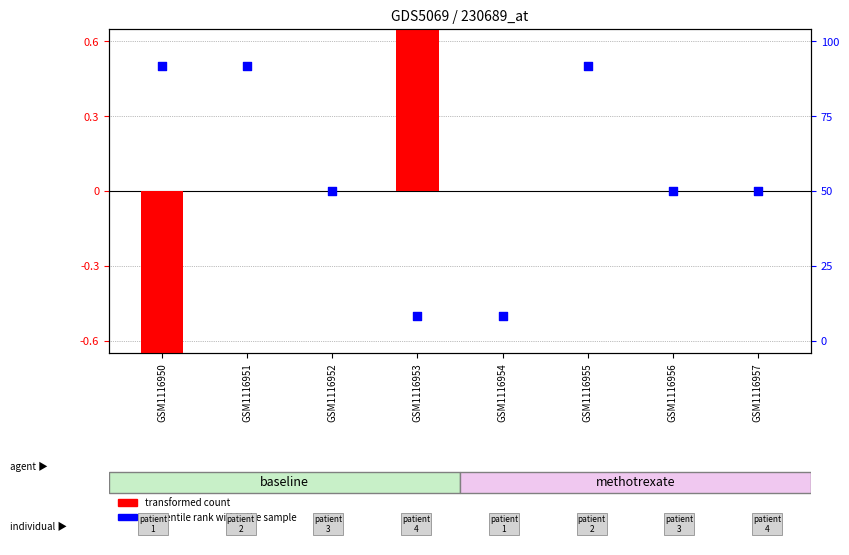

Which series has the largest Y range (max minus min)?

transformed count